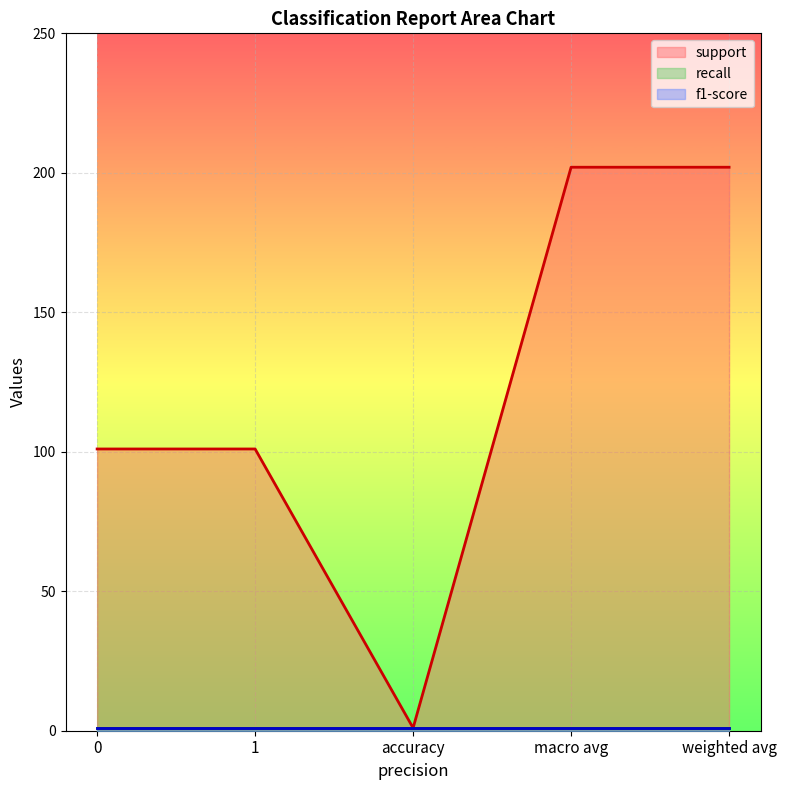

What is the difference between the maximum and minimum values in the support series?

201